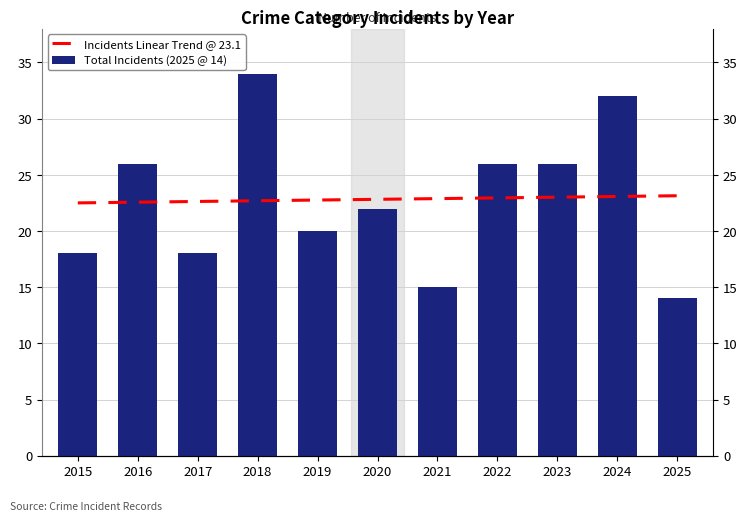

What is the value of the Total Incidents (2025 @ 14) bar at the 10th from the left?

32.0